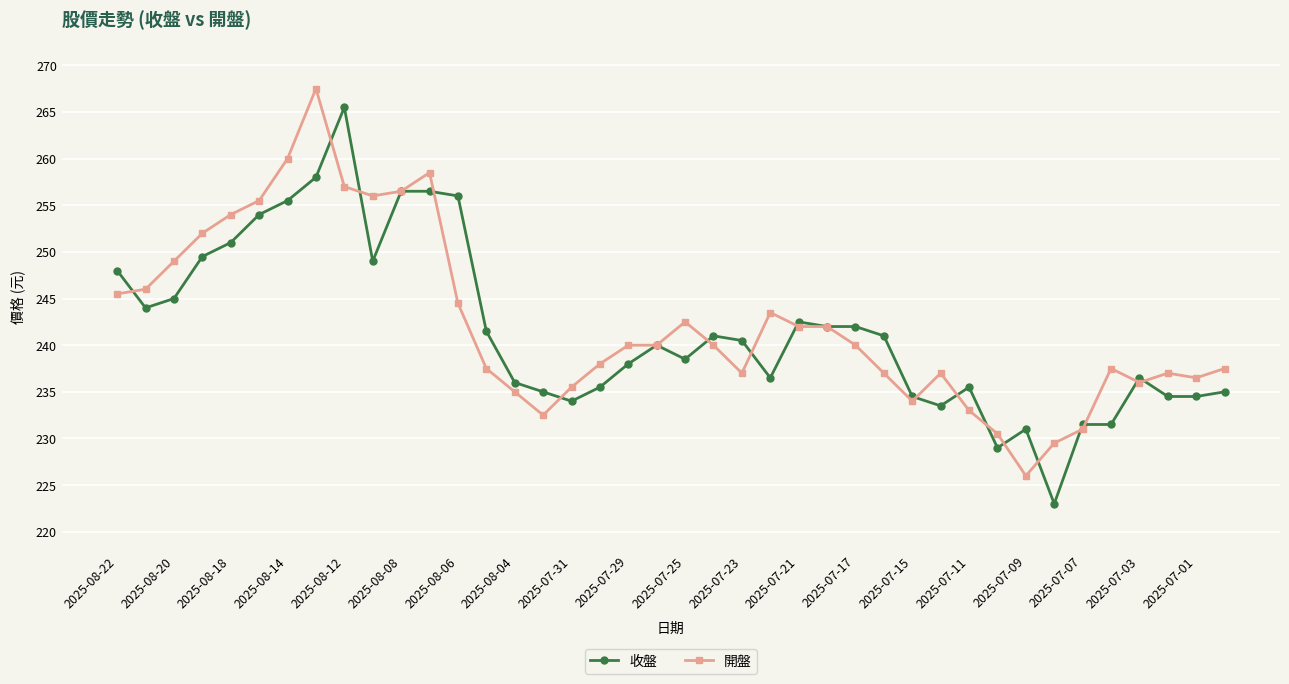

Which series ends up on top after the final intersection of 開盤 and 收盤?

開盤